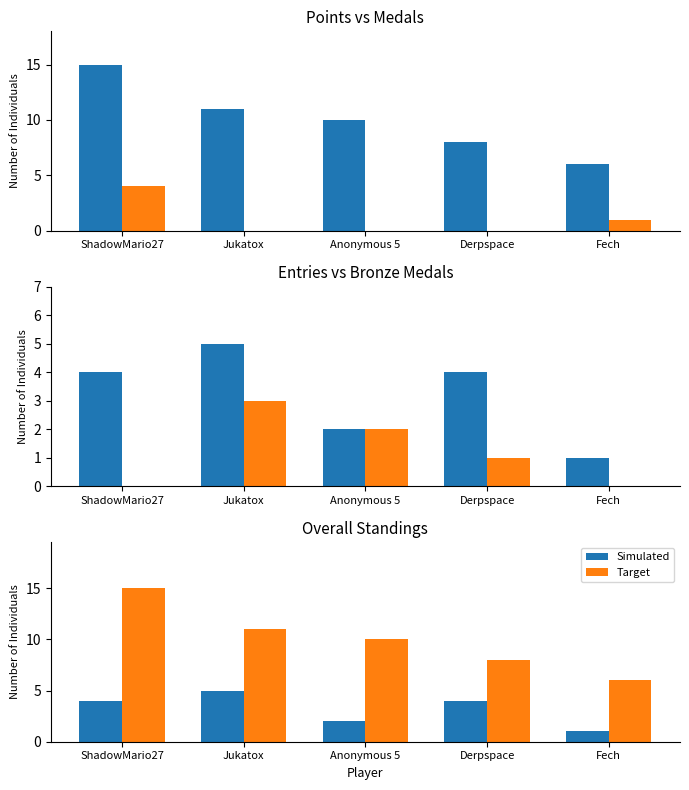

At which label does Target reach its peak?

ShadowMario27